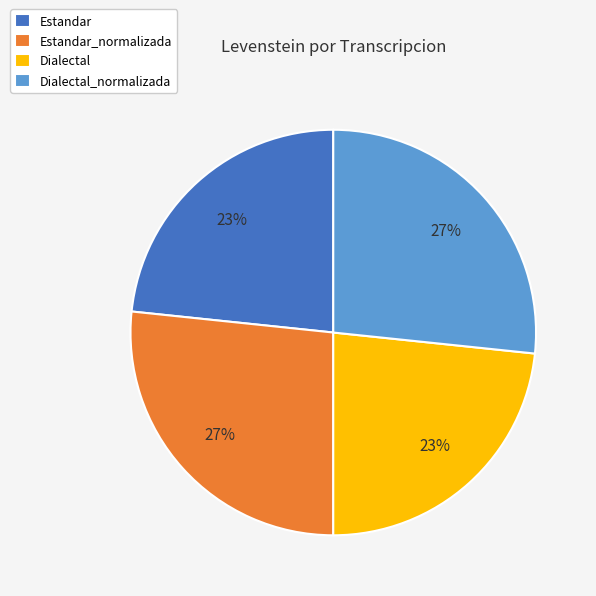

Does any single category account for the majority?

No